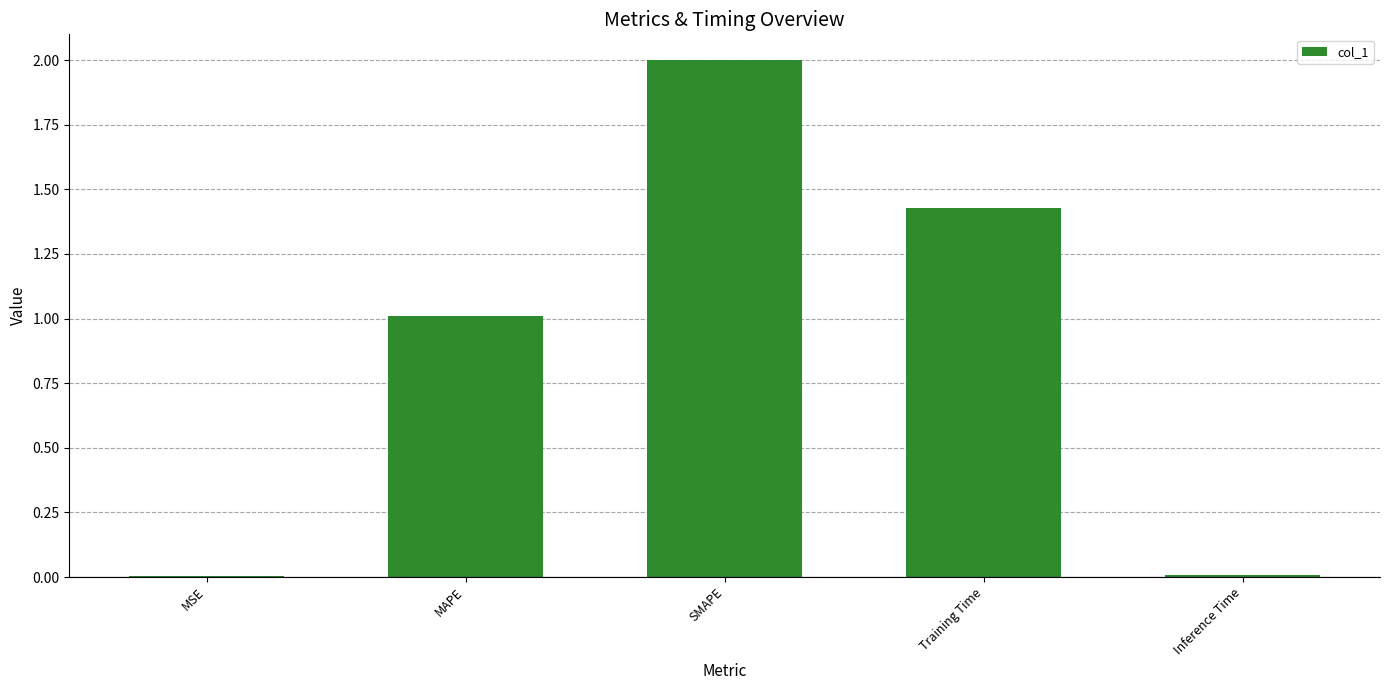

What is the sum of all values?

4.4